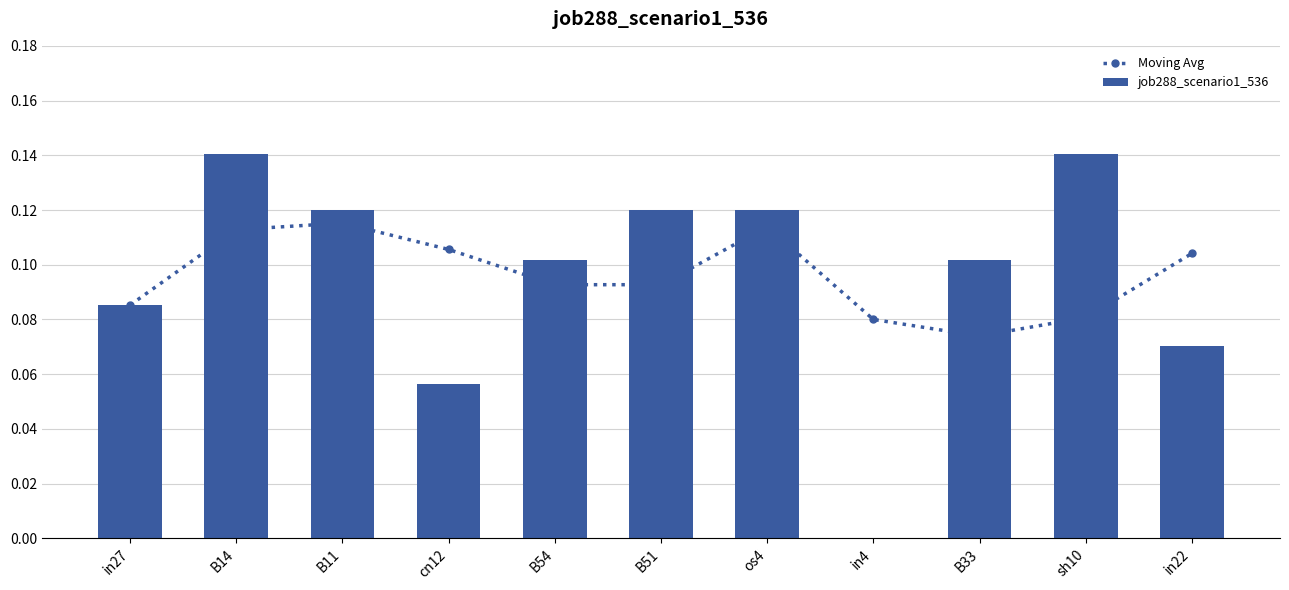

How many Moving Avg values are between 0 and 1?

11